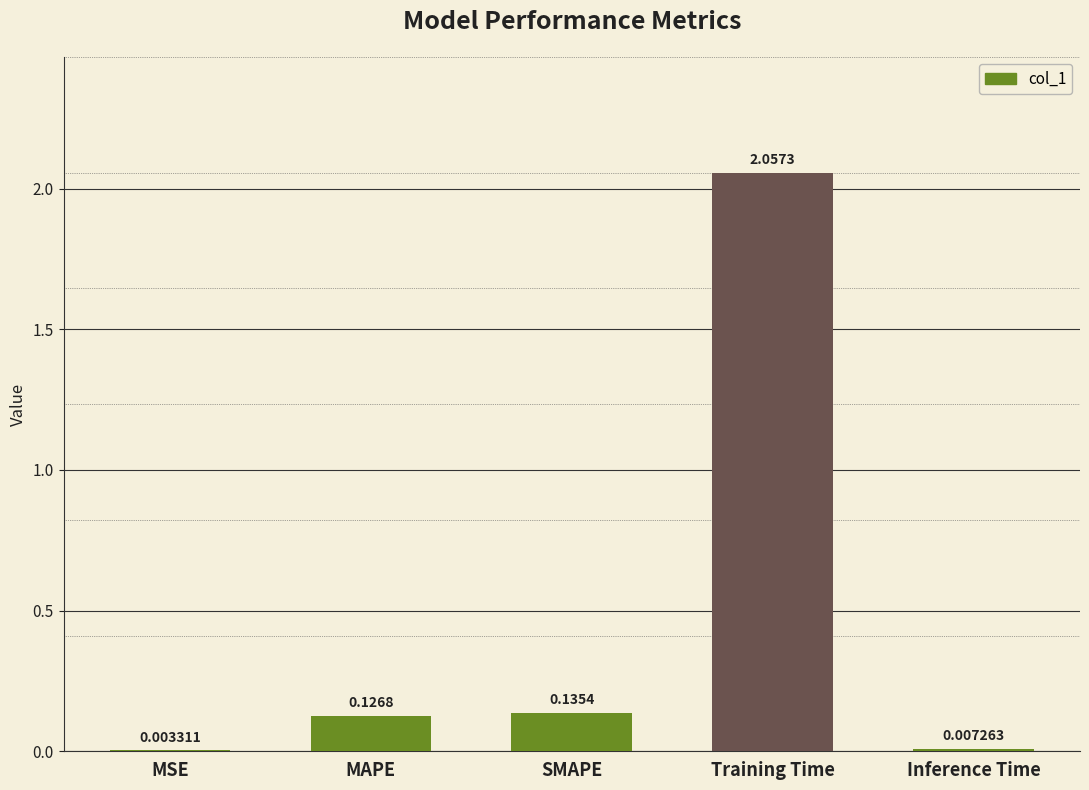

At which label is the value closest to 1?

SMAPE